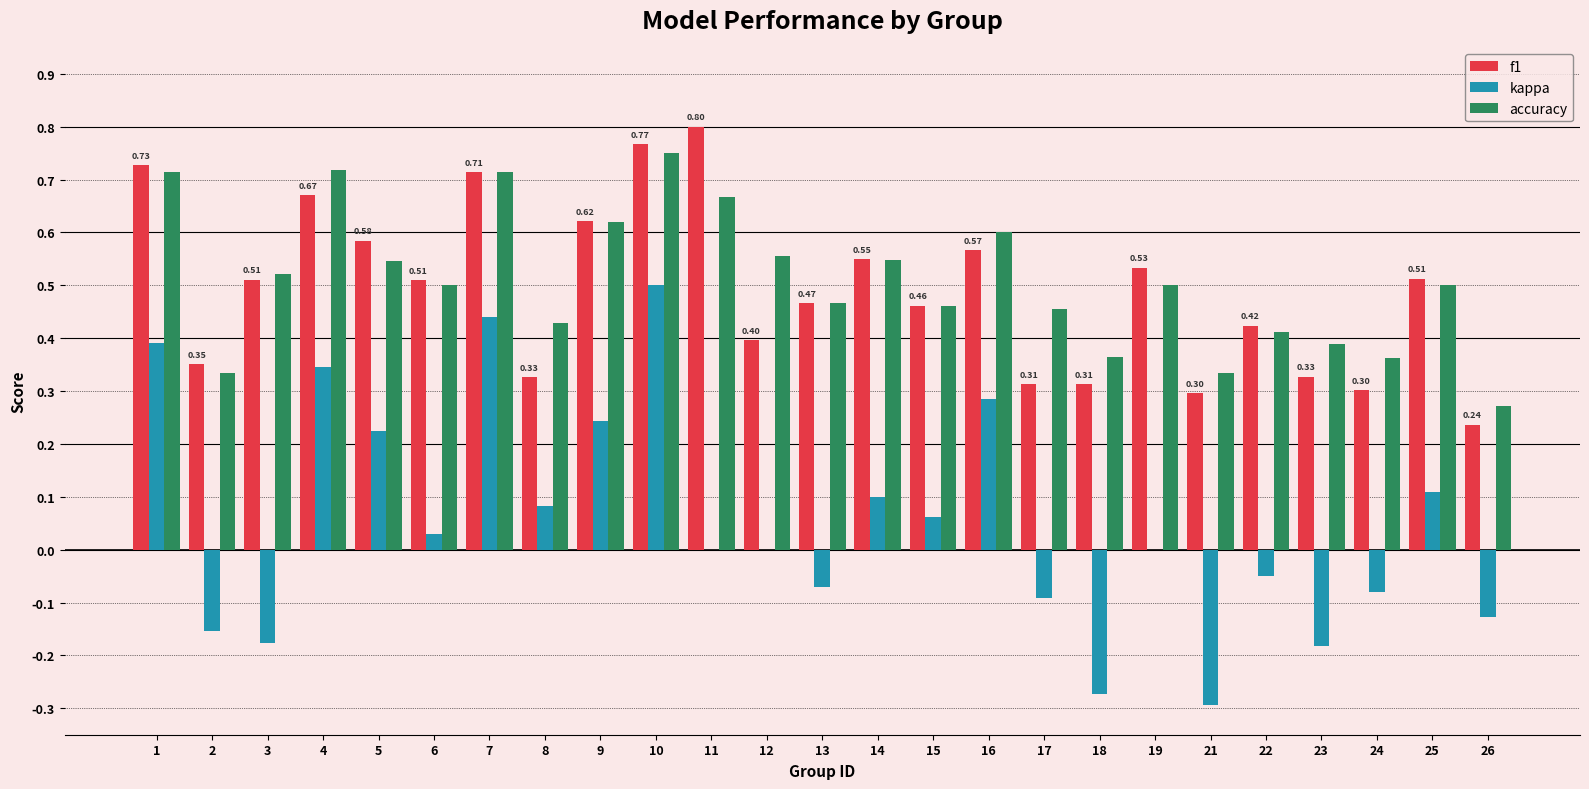

Between 12 and 18, which series saw the biggest shift?

kappa